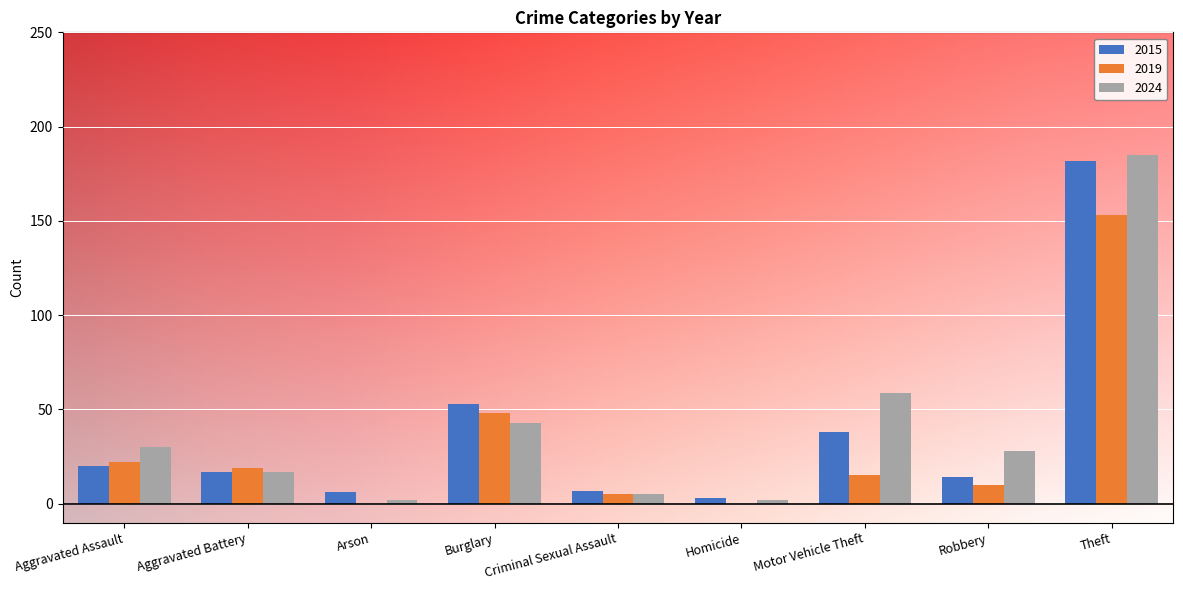

Which series has the largest total across all categories?

2024